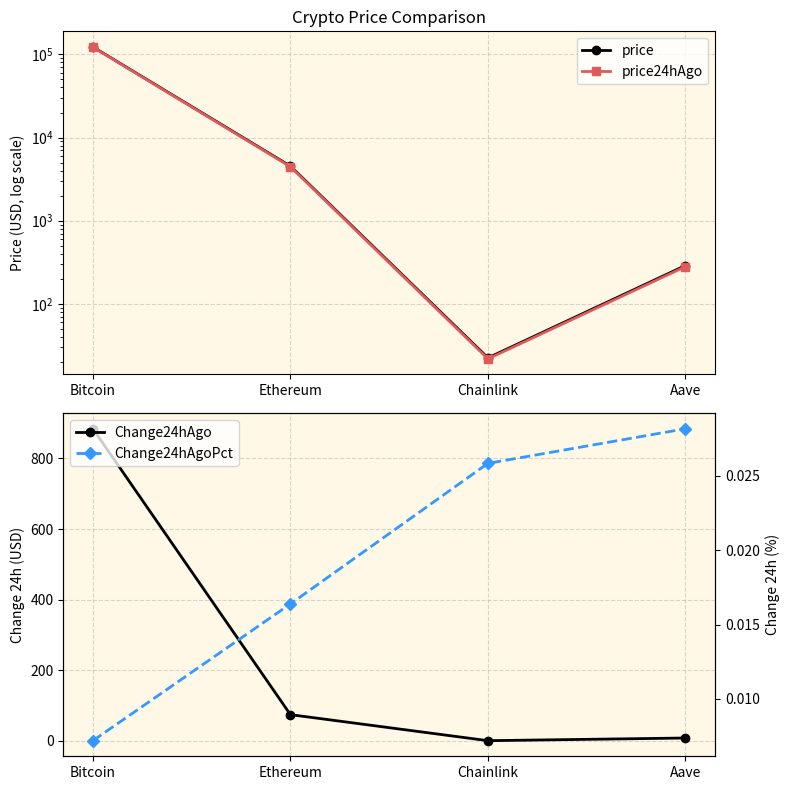

The price24hAgo series shows 73.5 at Aave. True or false?

False